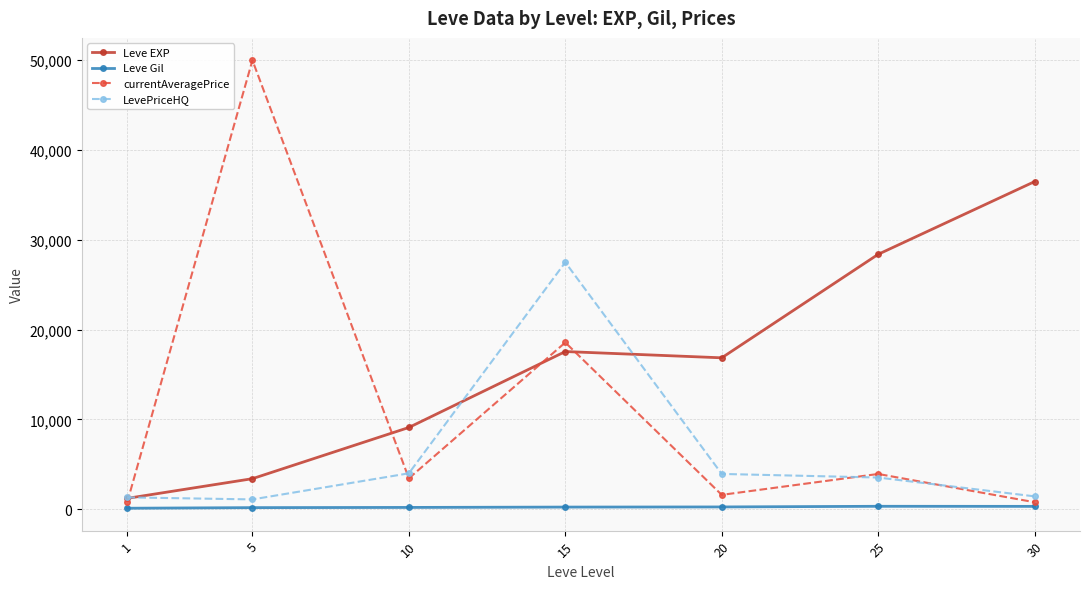

Is the value of Leve EXP at 15 greater than the value of LevePriceHQ at 5?

Yes